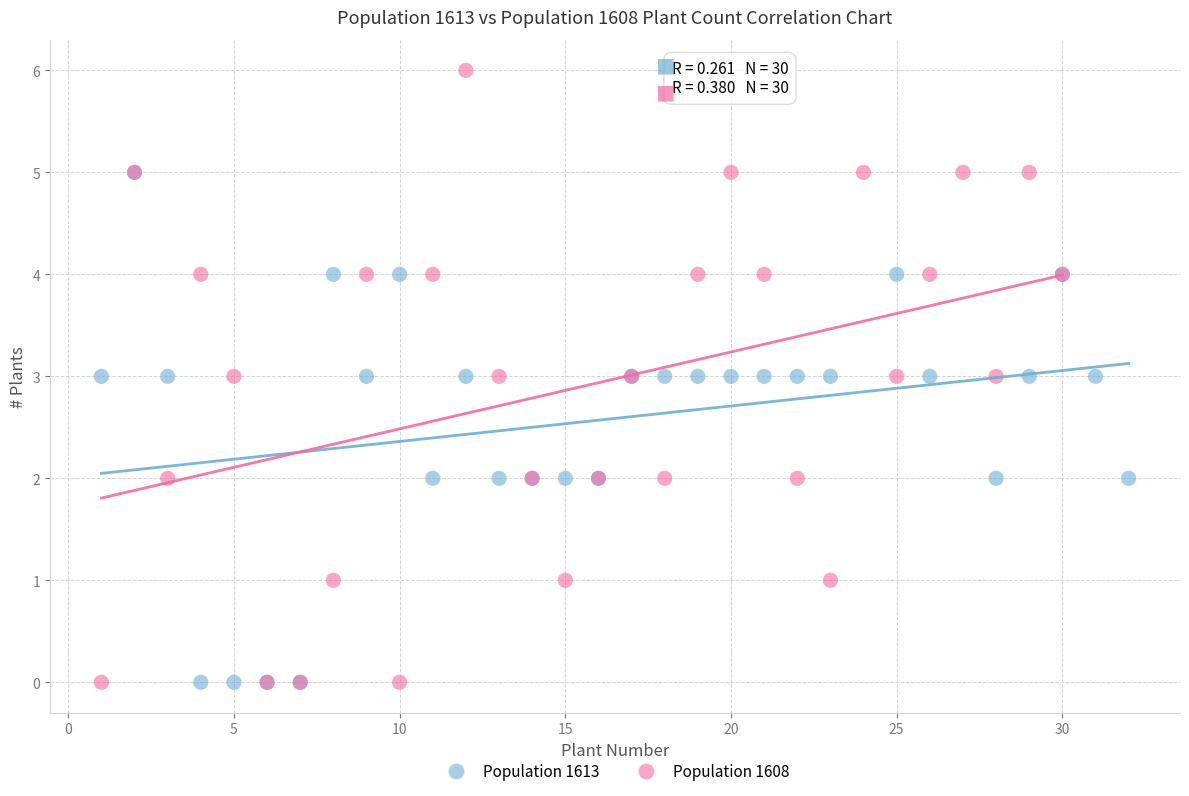

Which series contains the highest Y value?

Population 1608